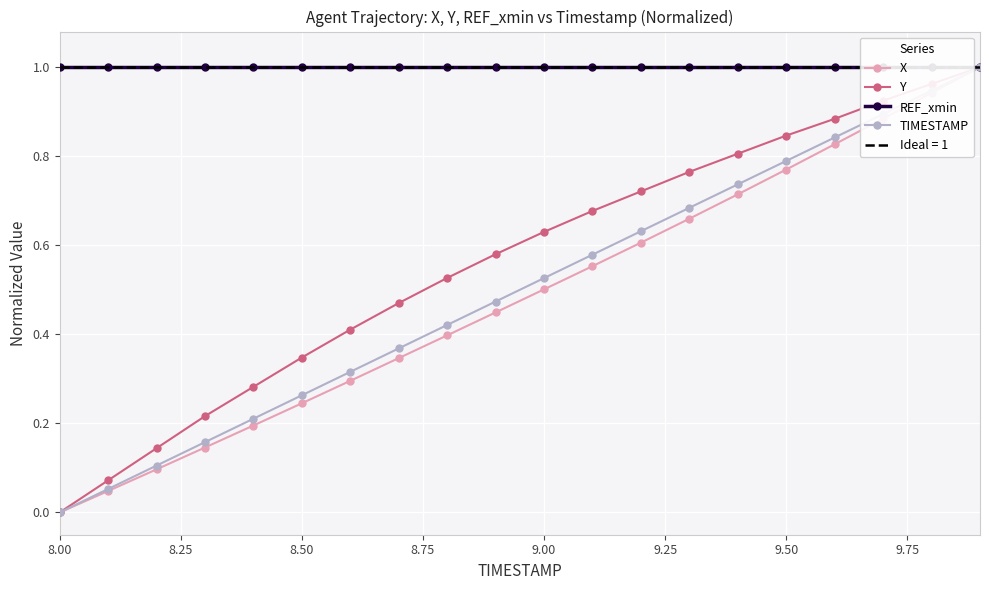

True or false: TIMESTAMP has more than 2 interior local peaks.

False